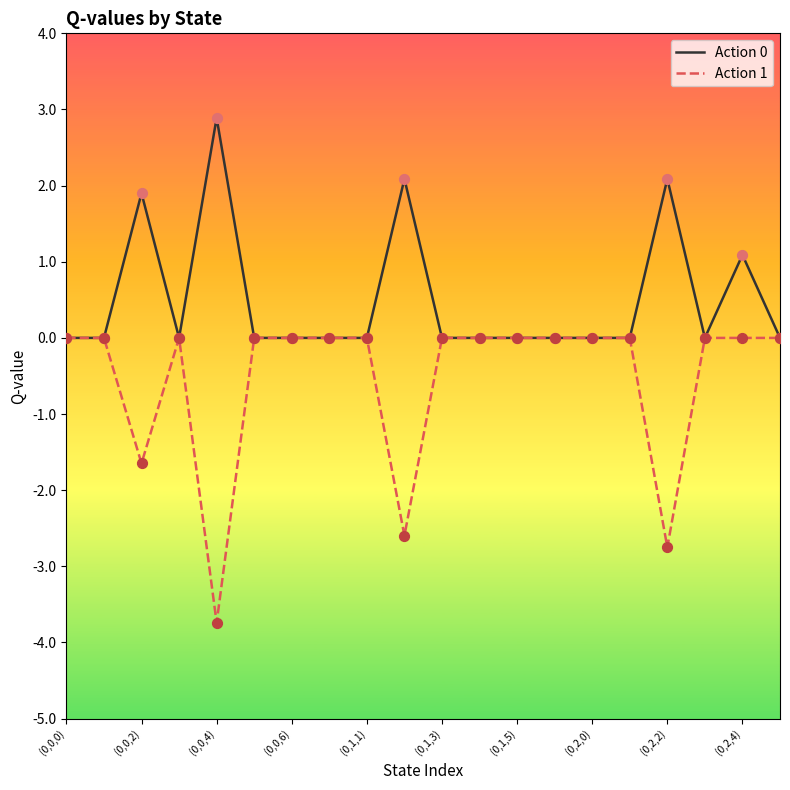

Which series has the widest spread of values?

Action 1